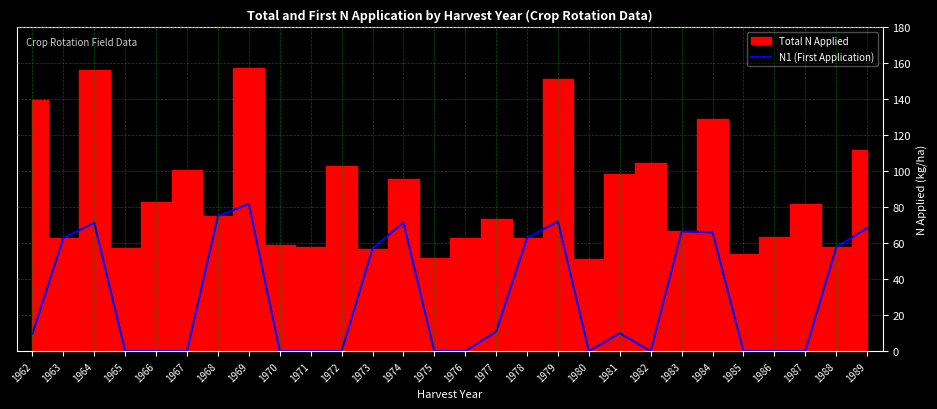

What is the maximum value for N1 (First Application)?

81.9